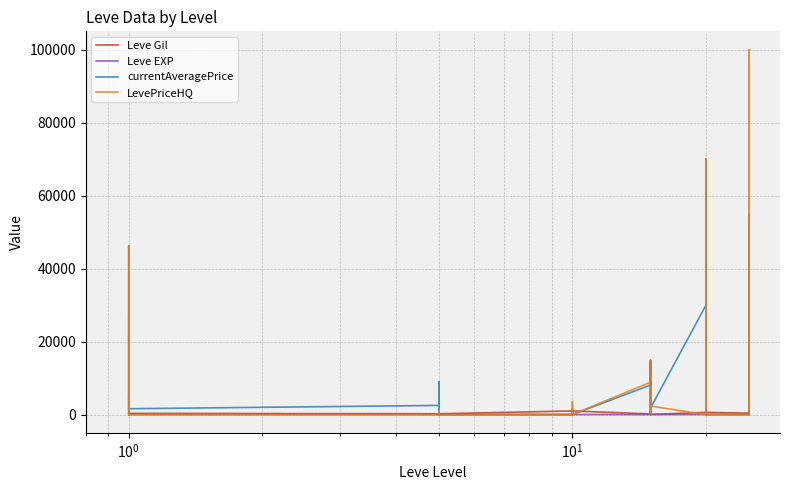

How many data points in LevePriceHQ are less than 780?

18